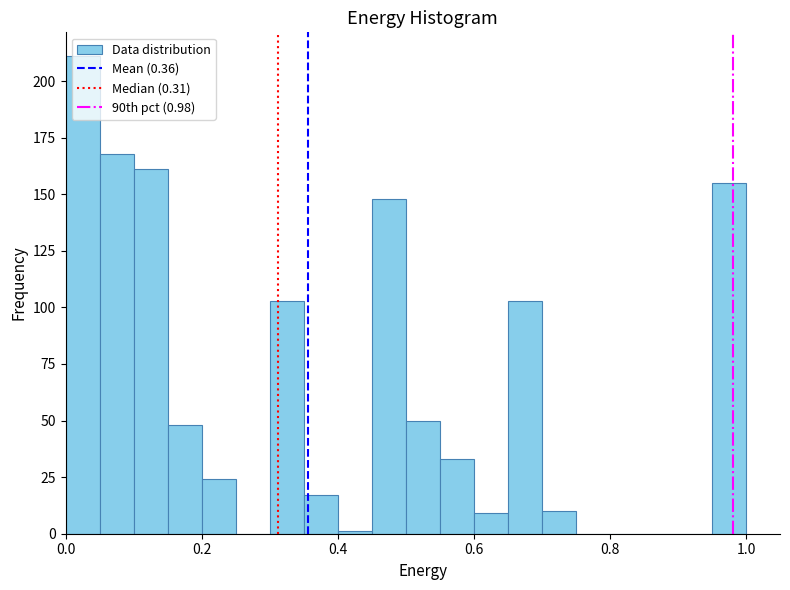

Read against the x-axis, roughly where is the centre of the tallest bar?

0.02